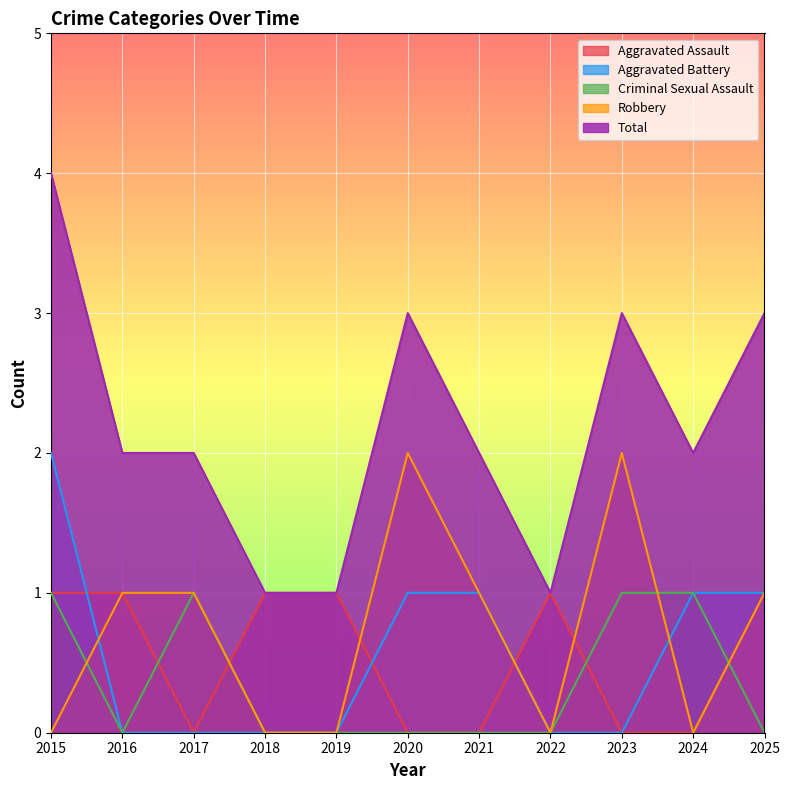

What are all the series names shown in the legend?

Aggravated Assault, Aggravated Battery, Criminal Sexual Assault, Robbery, Total